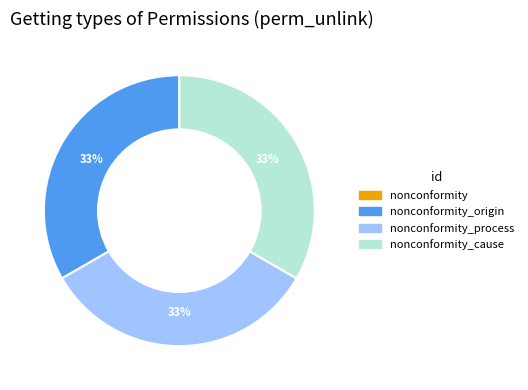

Does any single category account for the majority?

No